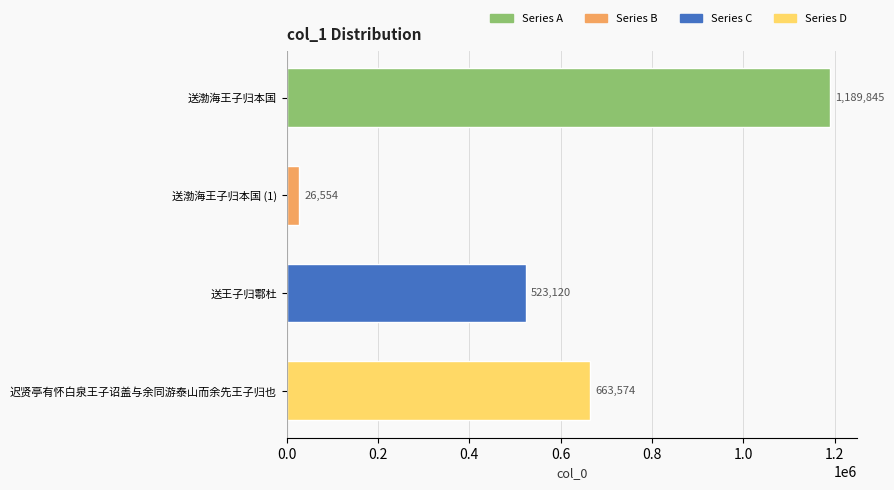

What is the maximum value shown in the chart?

1189845